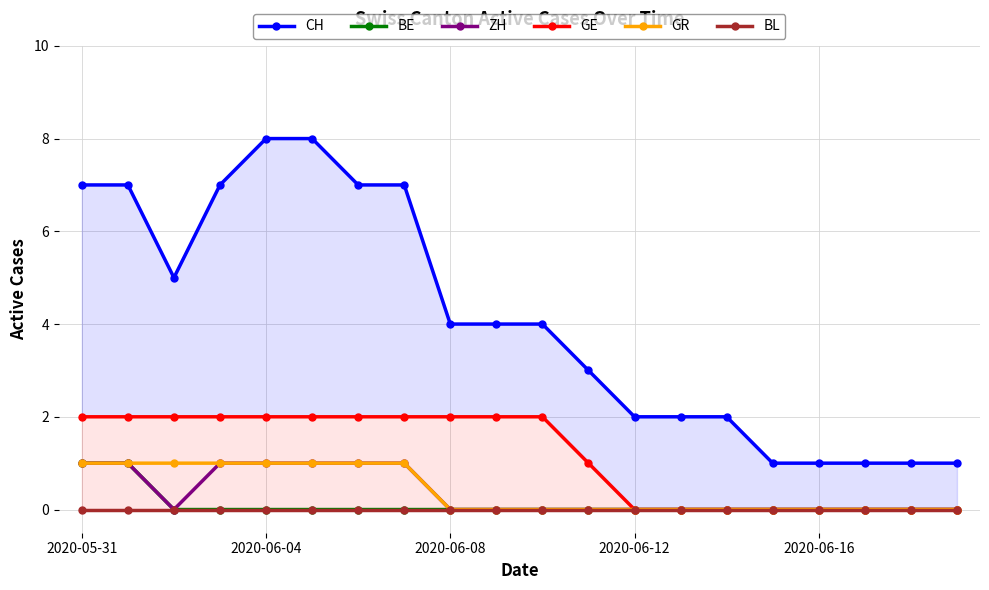

True or false: BL has a value of 0 at 2020-06-08.

True